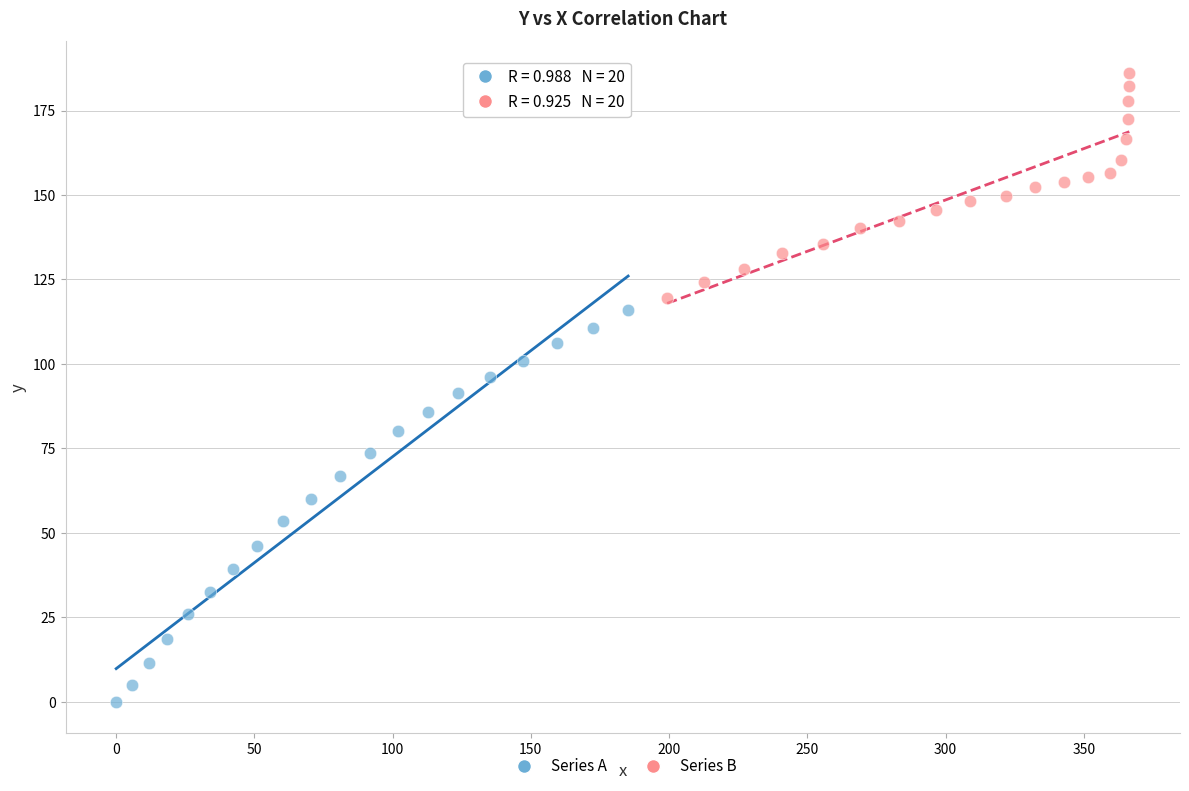

Which series has the widest spread of Y values?

Series A